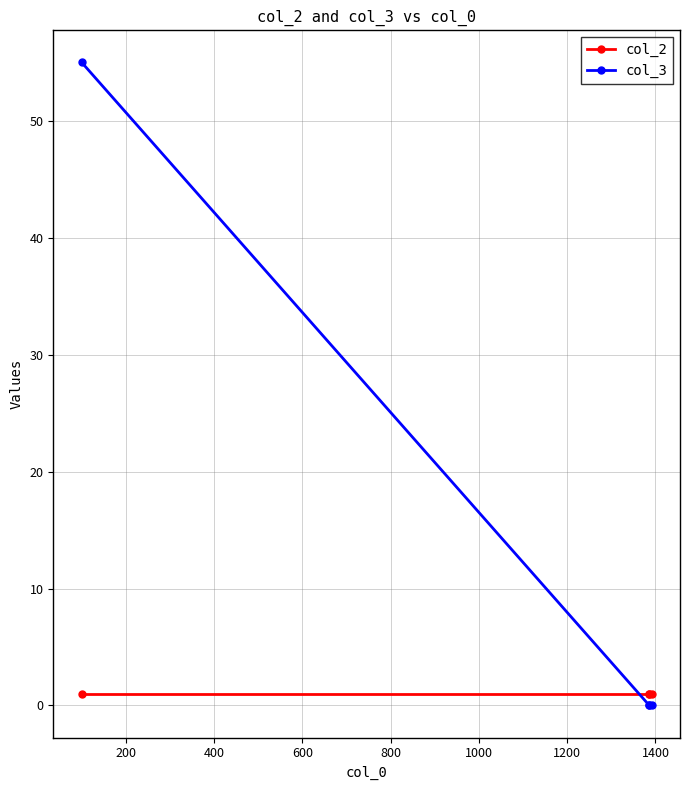

How many distinct data groups are displayed?

2